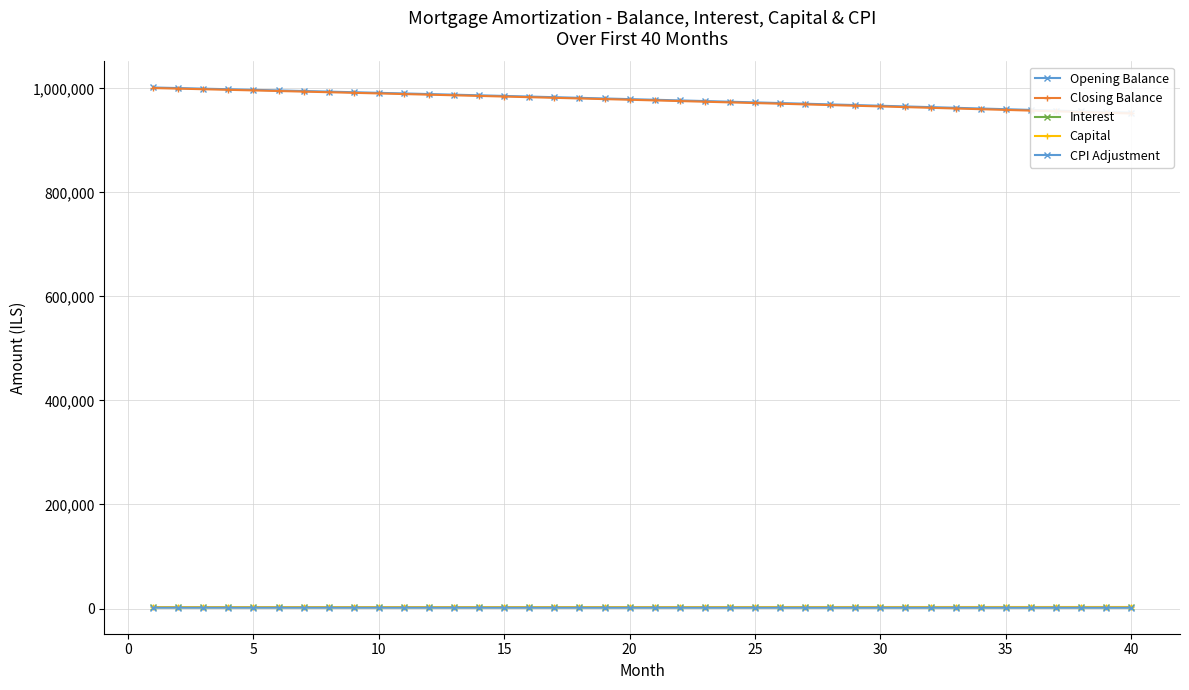

True or false: Capital and Opening Balance intersect in this chart.

False